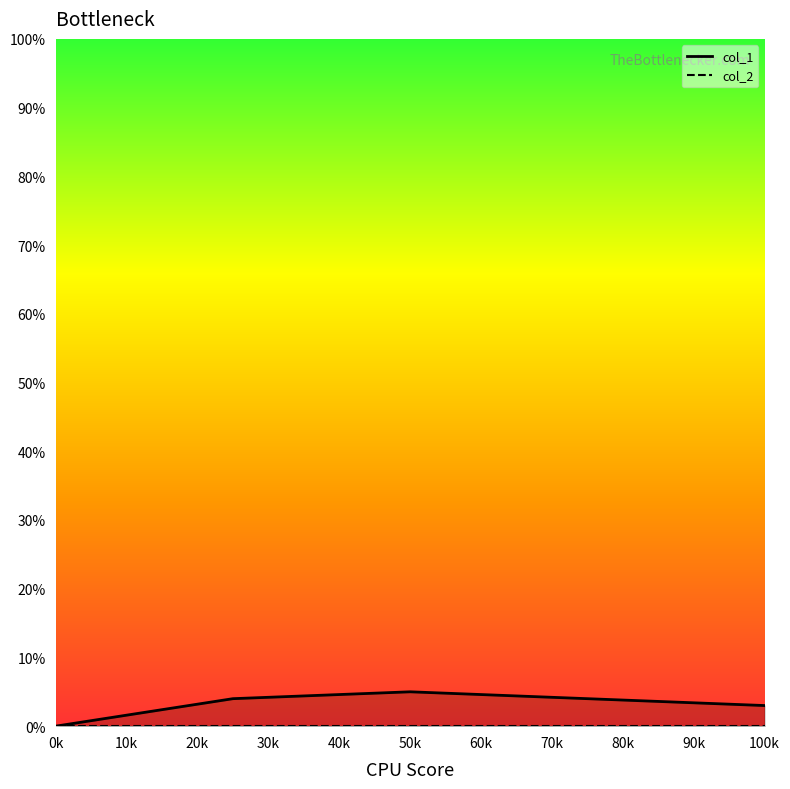

What is the value of the col_1_line point at the 2nd from the left?

4